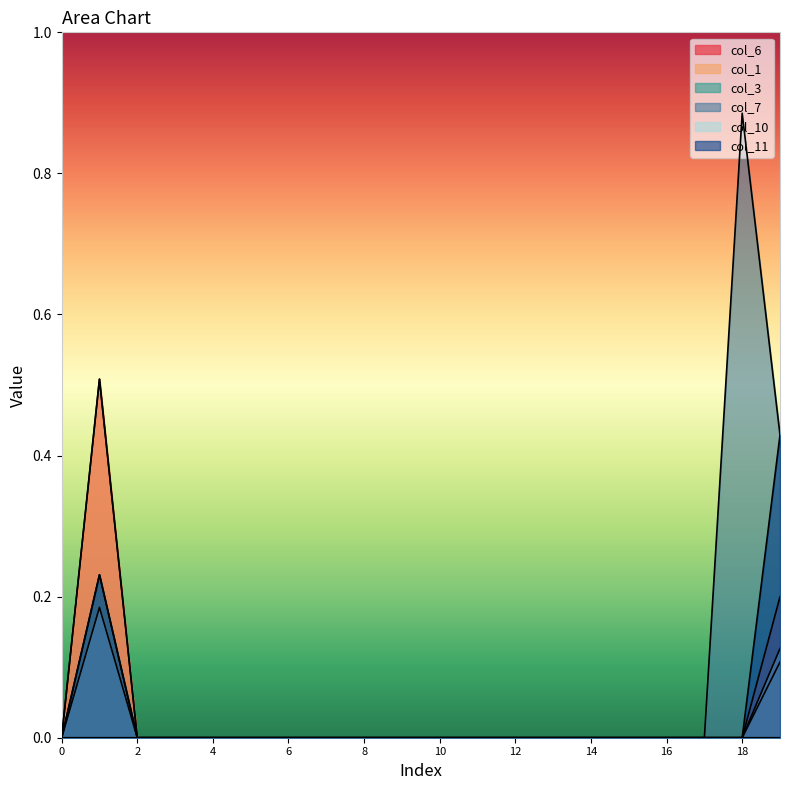

Which has a higher value, 10 or 12?

10